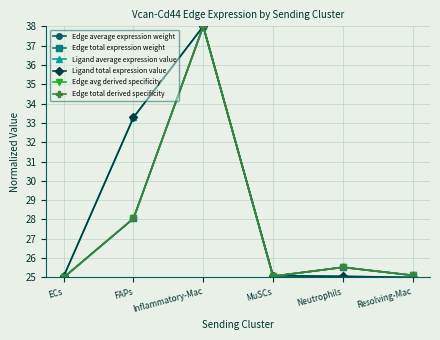

Is this an area chart (filled region under the line)?

No